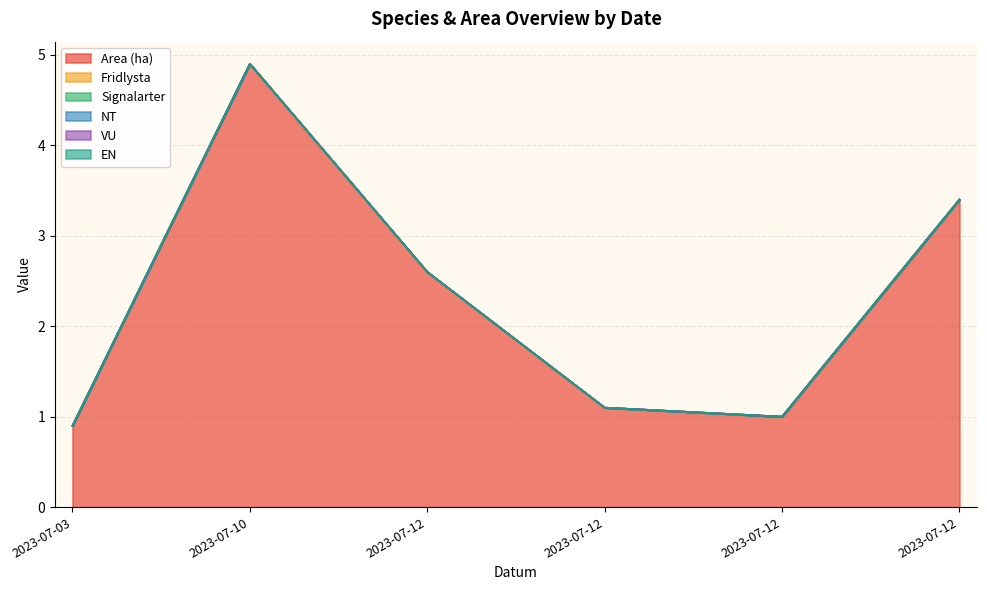

Which series changed the most between 2023-07-12 and 2023-07-12?

Area (ha)